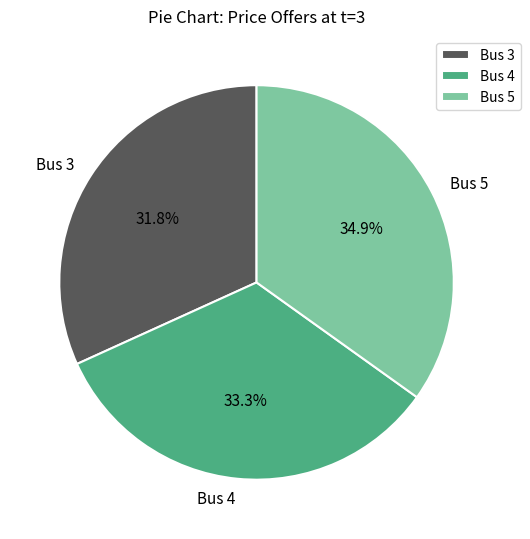

Combined, what portion of the pie is Bus 3 and Bus 4?

65.1%